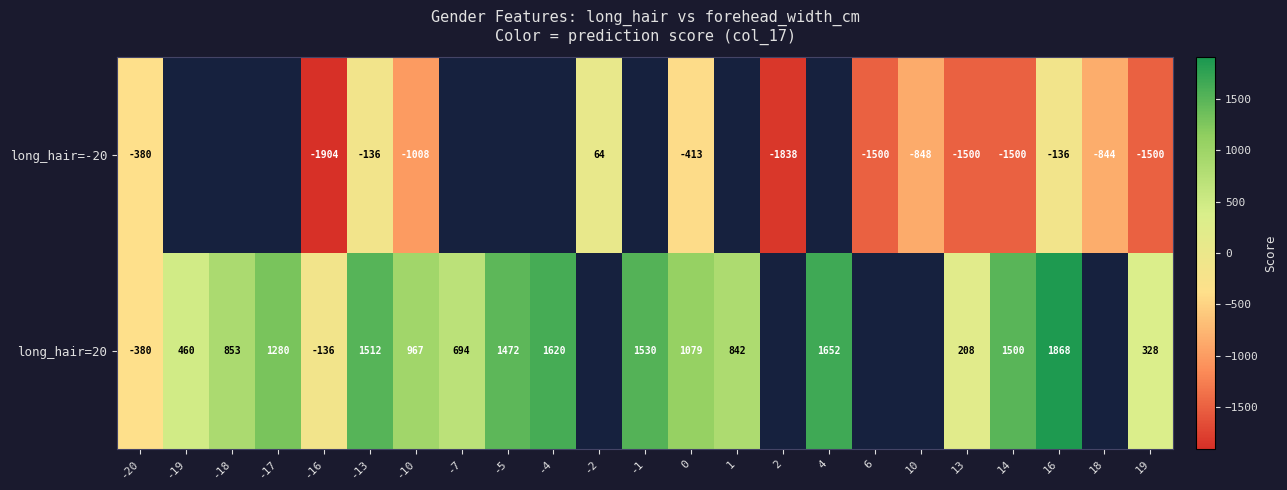

What is the spread (max minus min) of values at 0?

1492